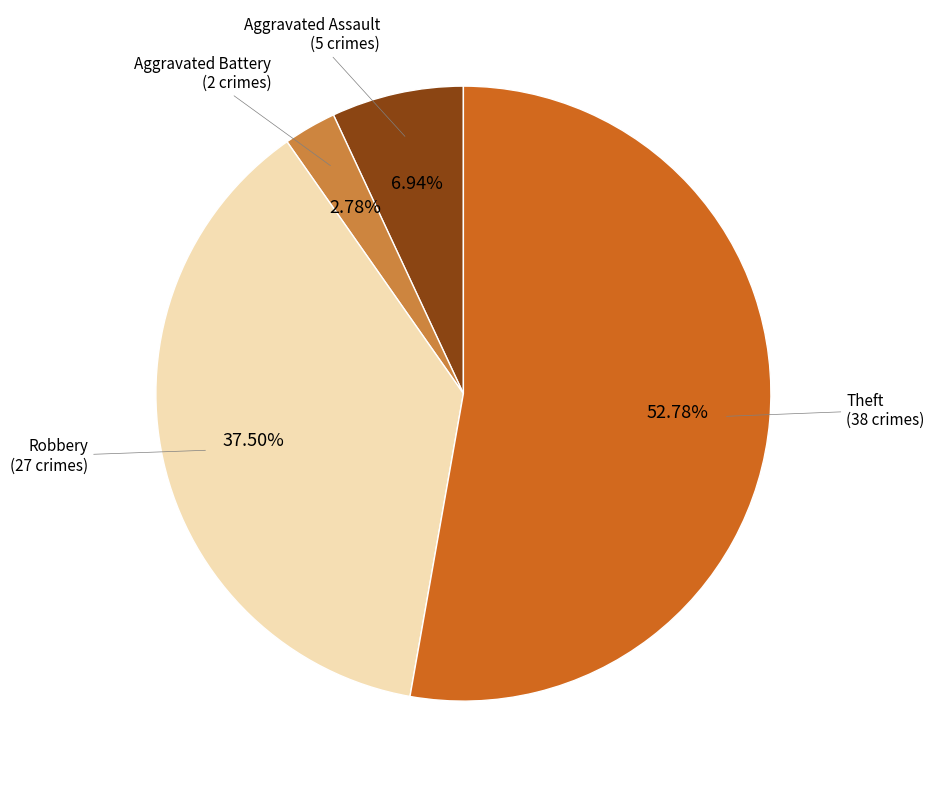

Is there any slice that represents more than half of the pie?

Yes